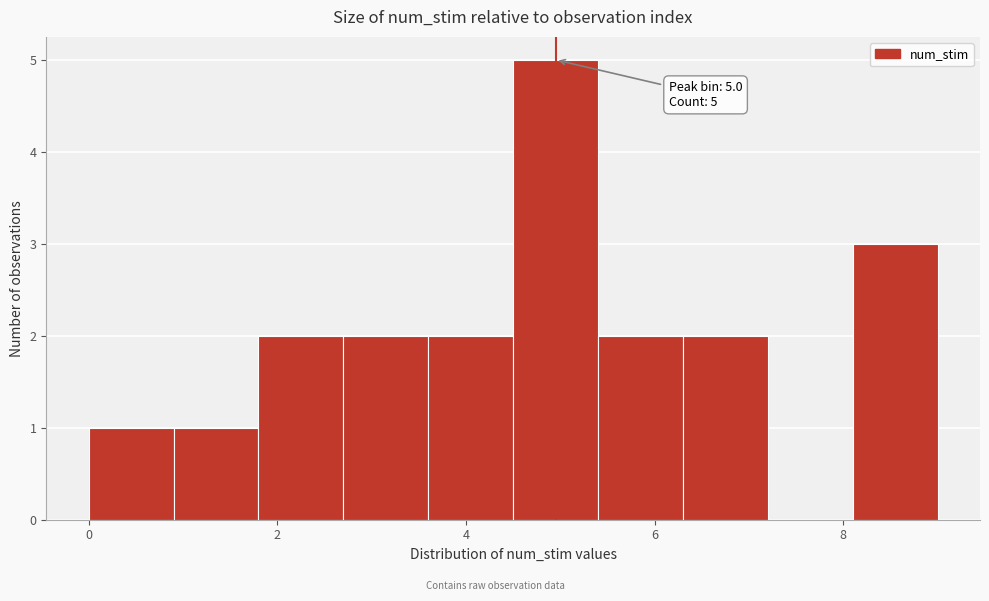

Over which range of the x-axis is the bar tallest?

4.5 to 5.4